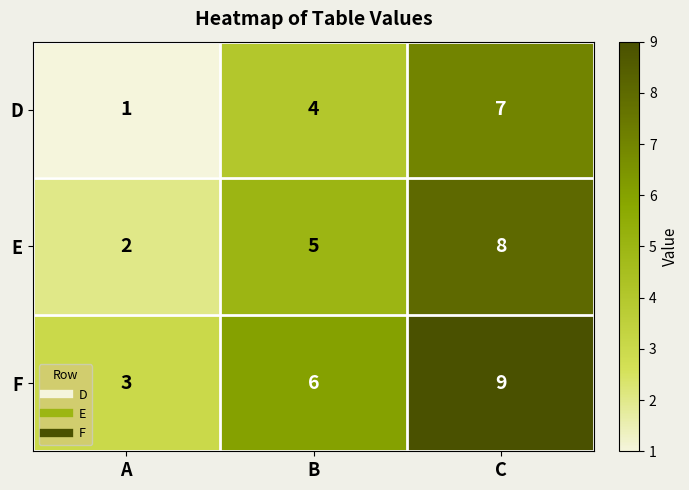

Is the value of D at C greater than the value of E at A?

Yes